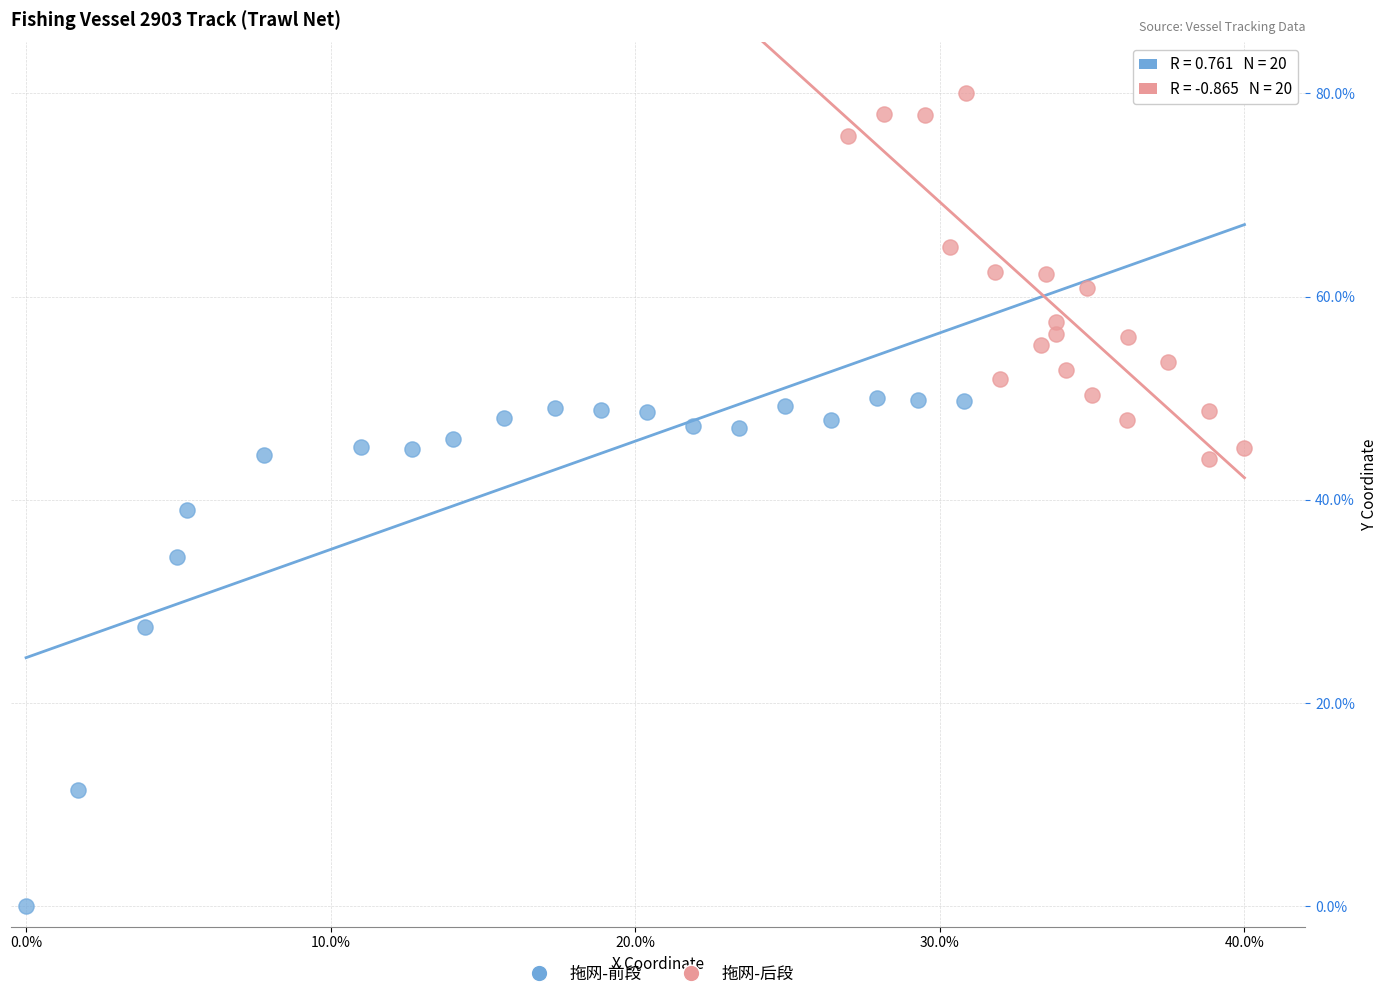

Which series reaches the minimum Y coordinate?

拖网-前段